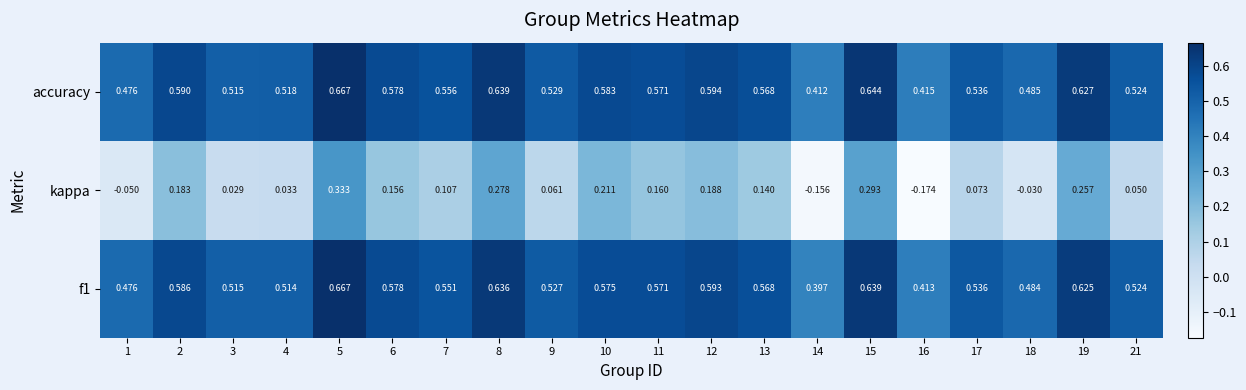

How many series are shown in this chart?

3